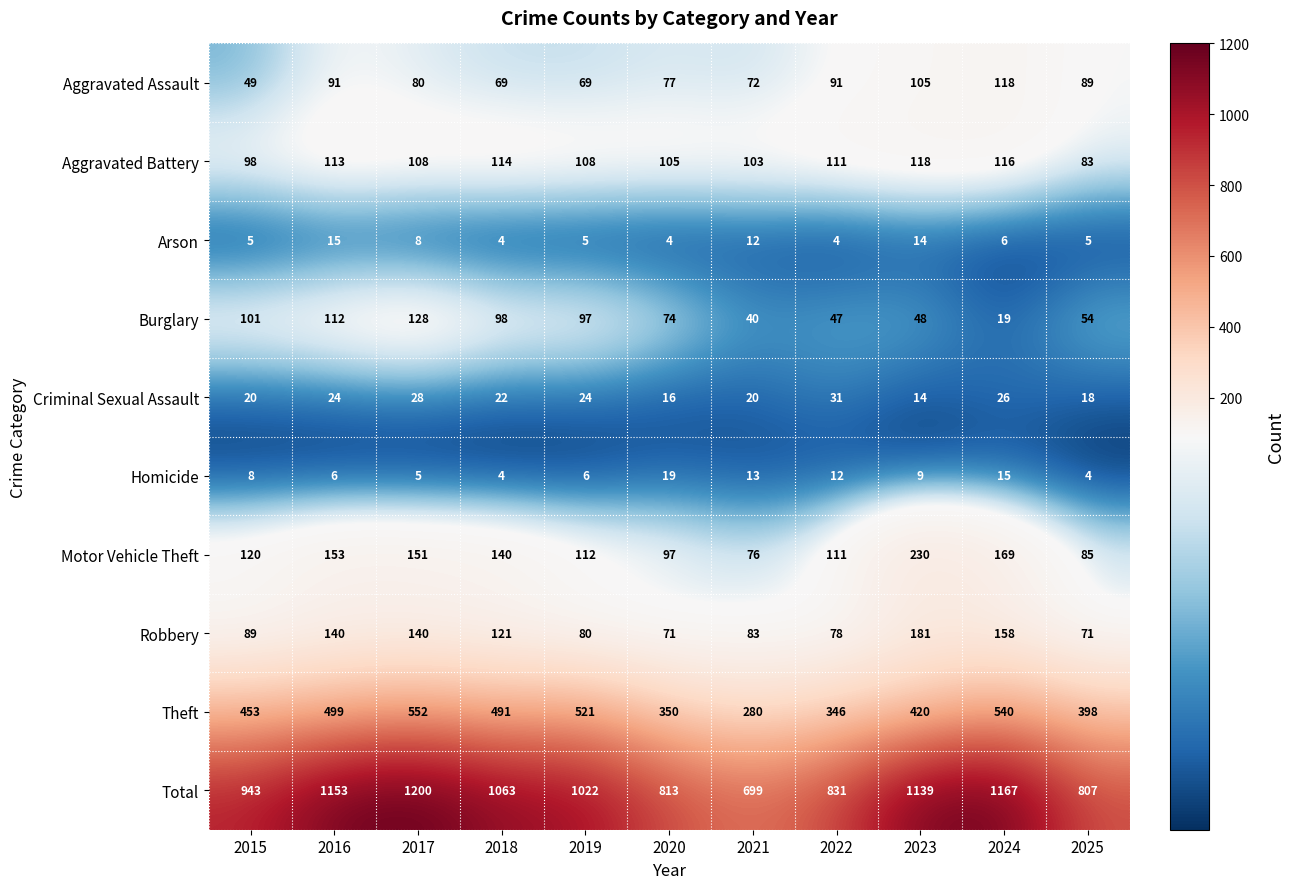

What is the difference between the highest and lowest values at 2015?

938